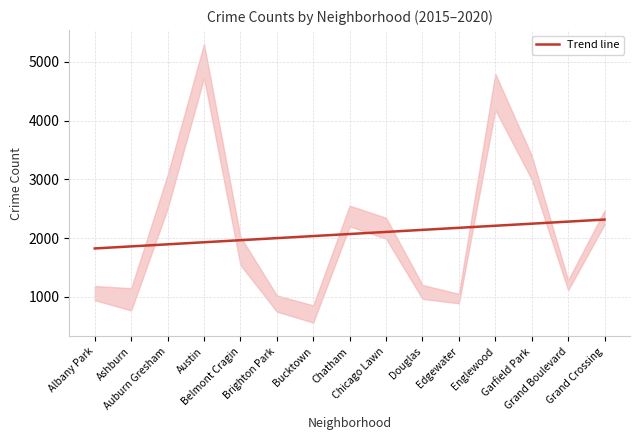

Approximately how many times larger is the value at Belmont Cragin compared to Brighton Park?

1.0